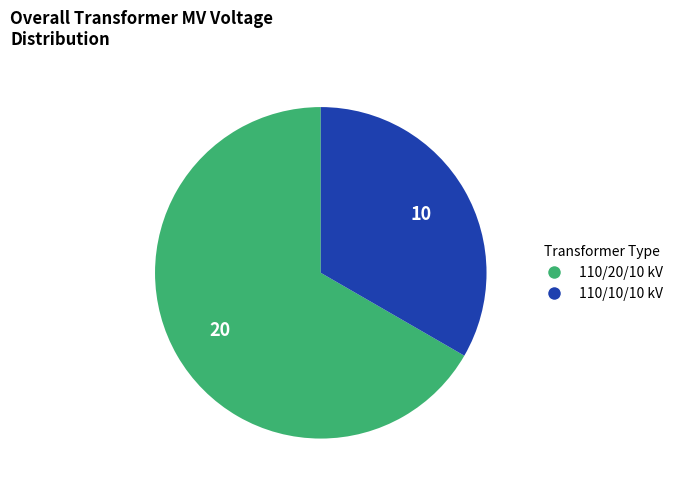

Is there a majority slice in this chart?

Yes